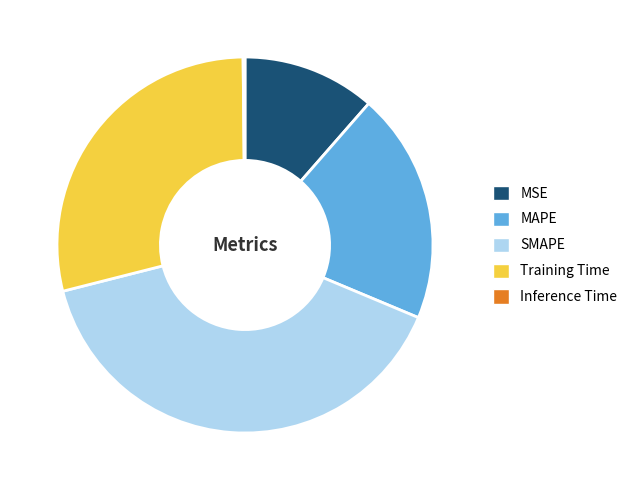

True or false: MSE accounts for 20% of the total.

False